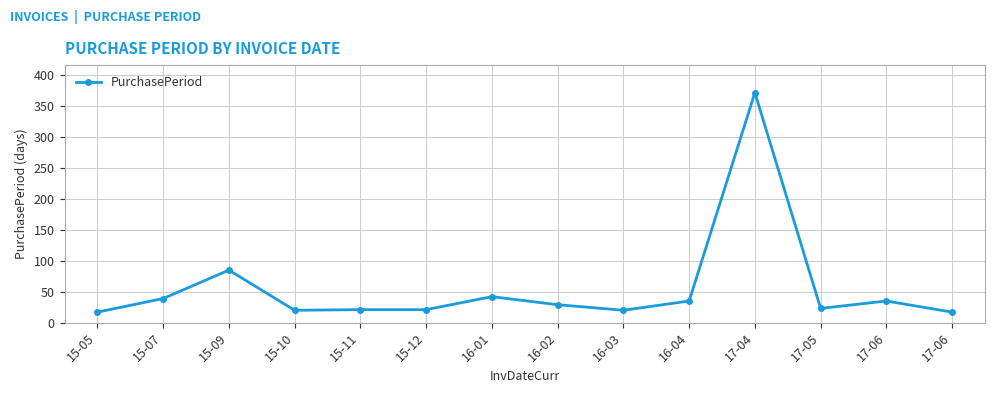

How many distinct data groups are displayed?

1